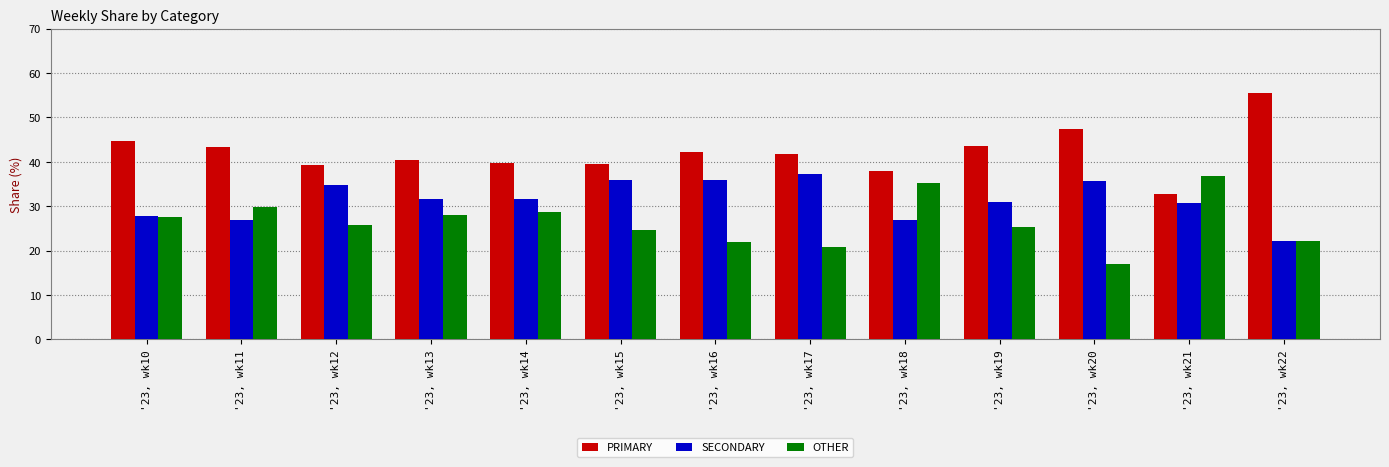

What is the difference between the highest and lowest values at '23, wk19?

18.3